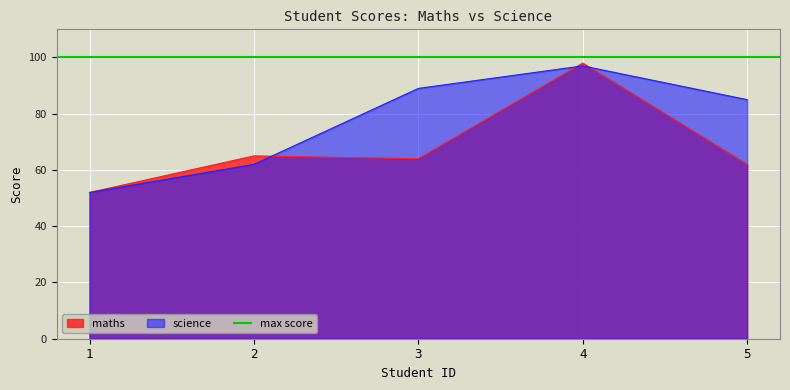

Is it true that science equals 85 at 5?

True